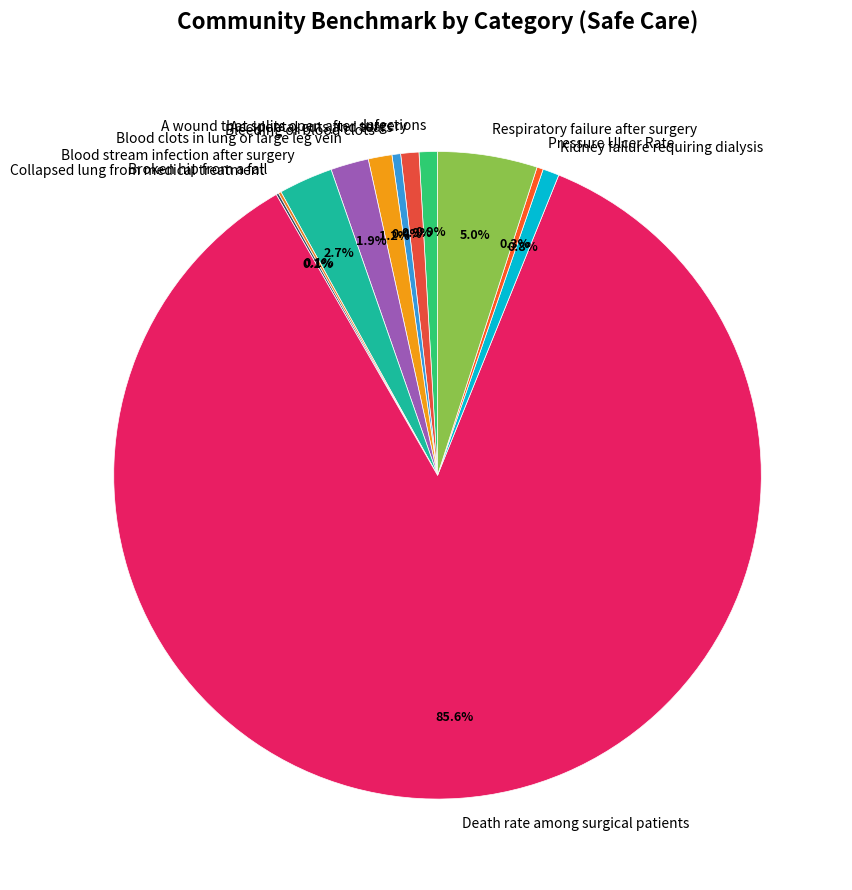

Between Blood clots in lung or large leg vein and Respiratory failure after surgery, which is larger?

Respiratory failure after surgery